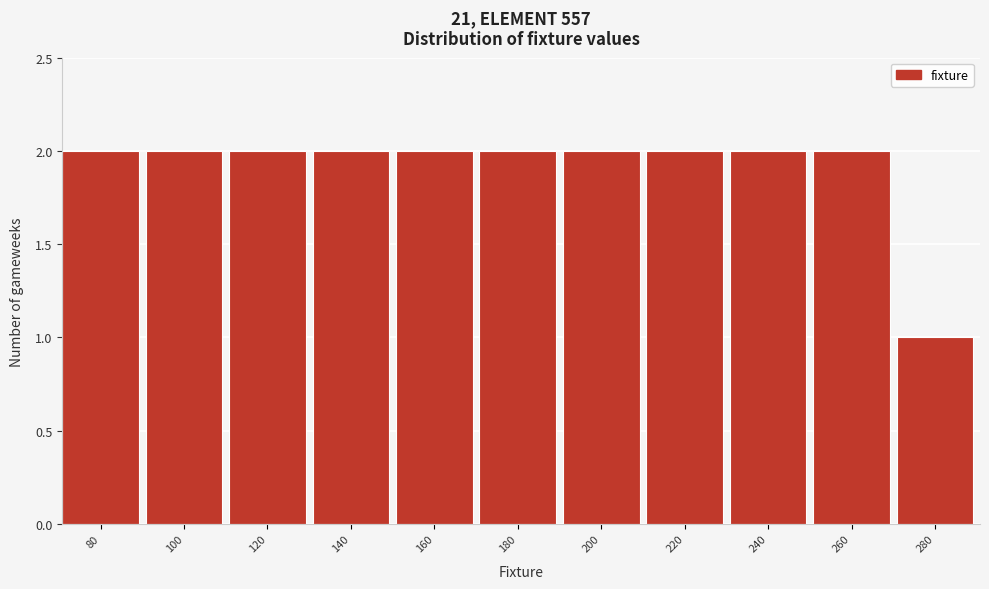

Reading left to right, transcribe all the data shown in this chart.

80=2	100=2	120=2	140=2	160=2	180=2	200=2	220=2	240=2	260=2	280=1